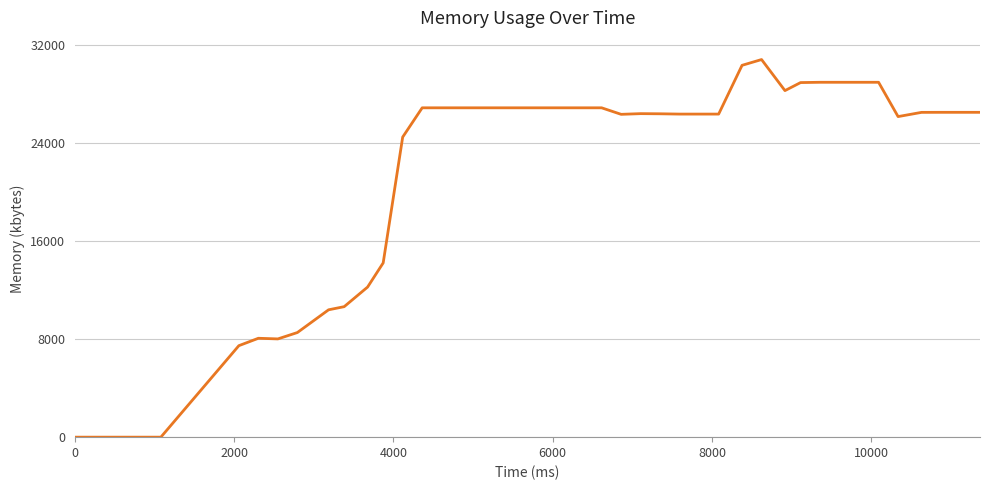

What is the difference between the maximum and minimum values?

30824